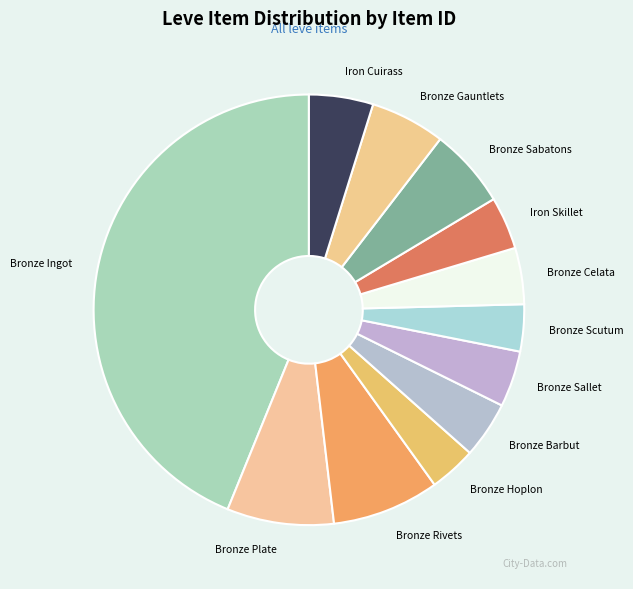

Do Bronze Celata and Bronze Sabatons together represent more than half of the pie?

No